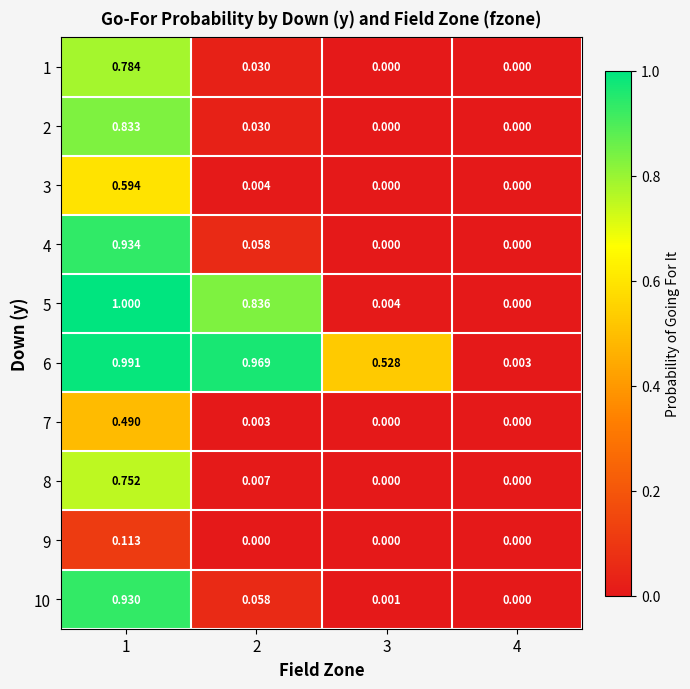

Which series has the widest spread of values?

5